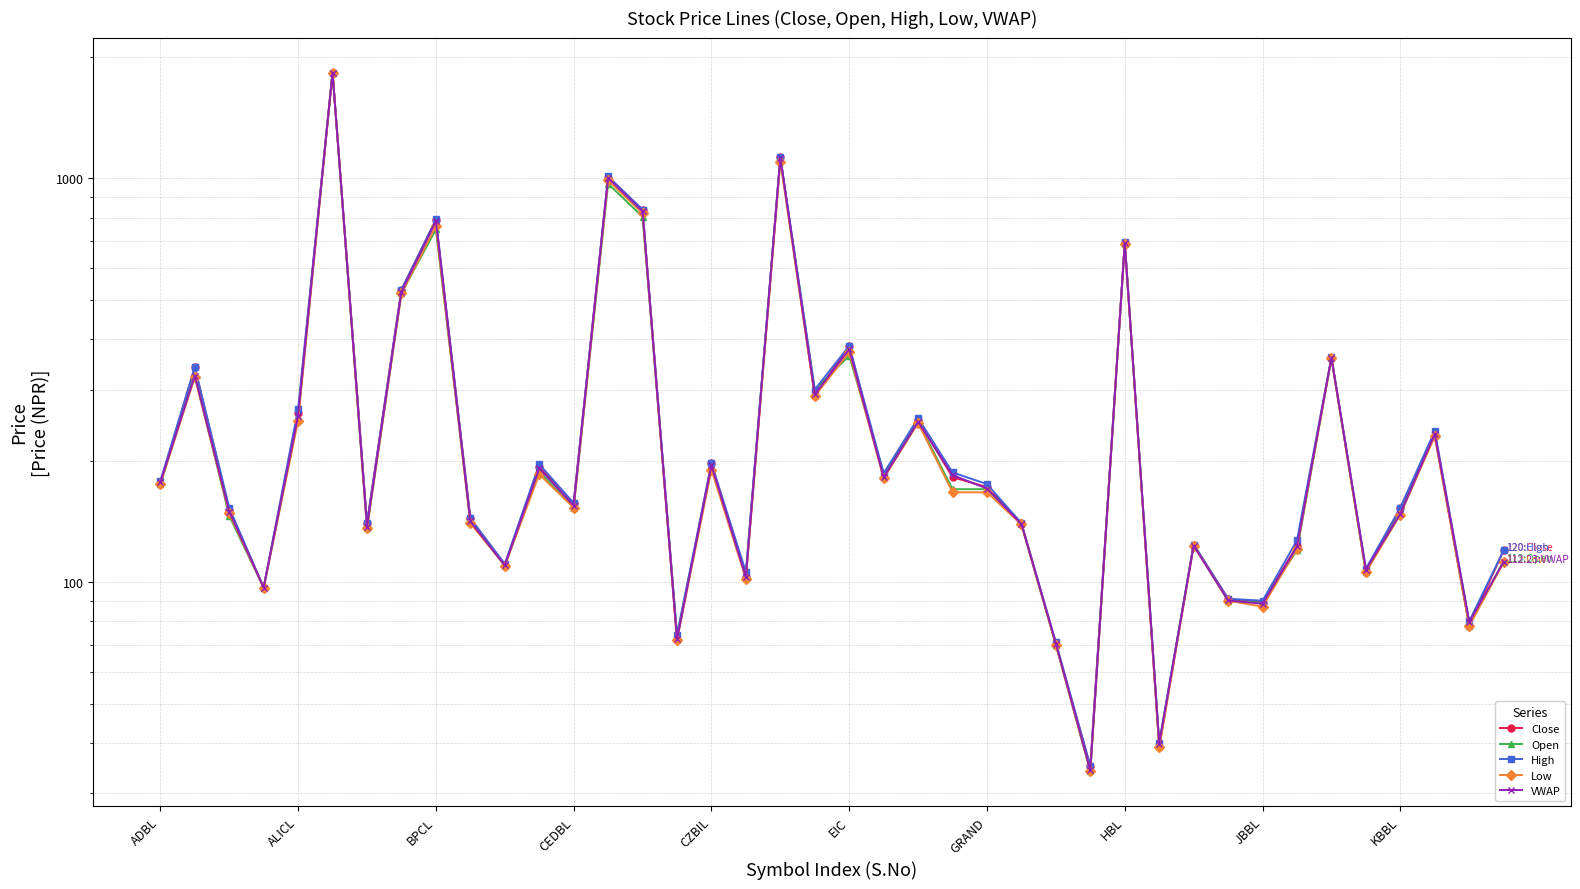

Count the number of data series in this chart.

5